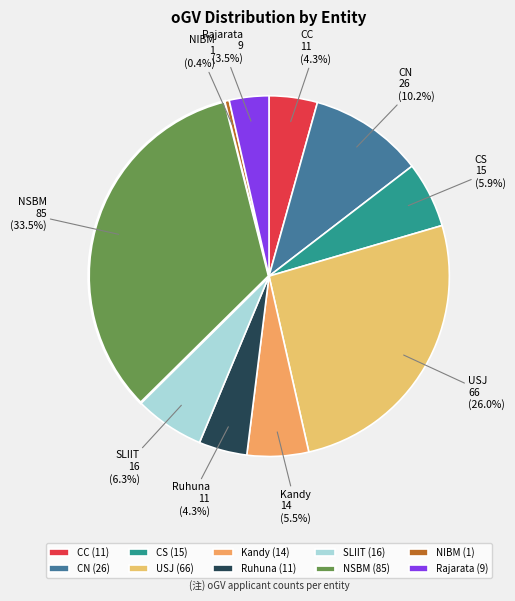

Which category has the smallest portion of the pie?

NIBM